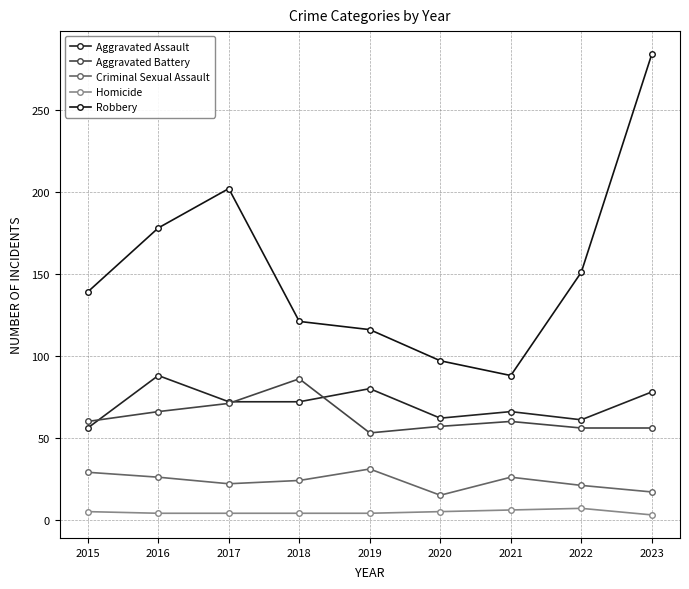

True or false: Aggravated Battery has a value of 35 at 2017.

False